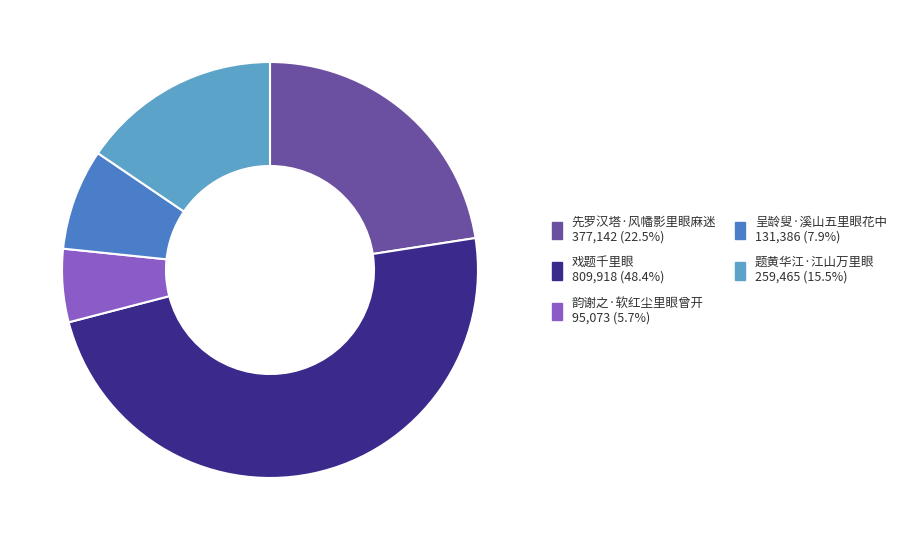

Does any single category account for the majority?

No